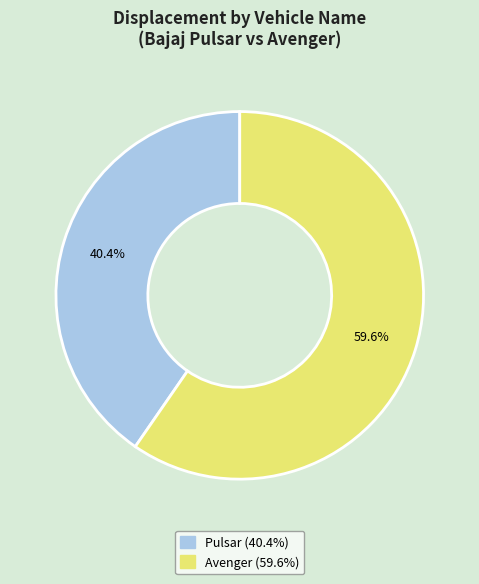

True or false: Avenger accounts for 60% of the total.

True